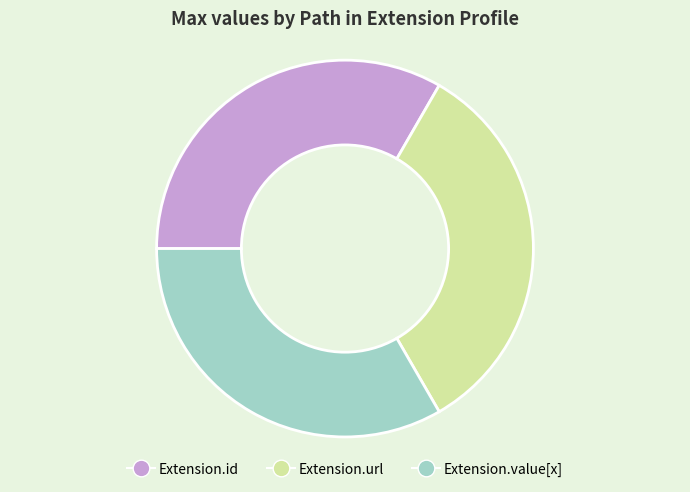

Is the sum of Extension.url and Extension.id greater than half?

Yes